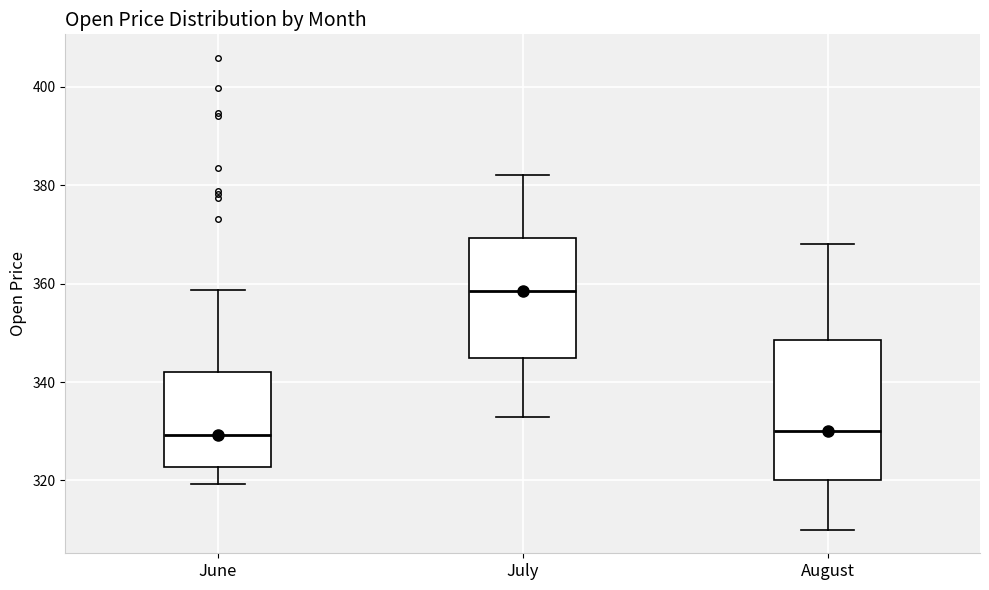

Where does the lower whisker of the box for June end on the y-axis? The values are not printed on the chart, so give them approximately, as read against the axis.

320